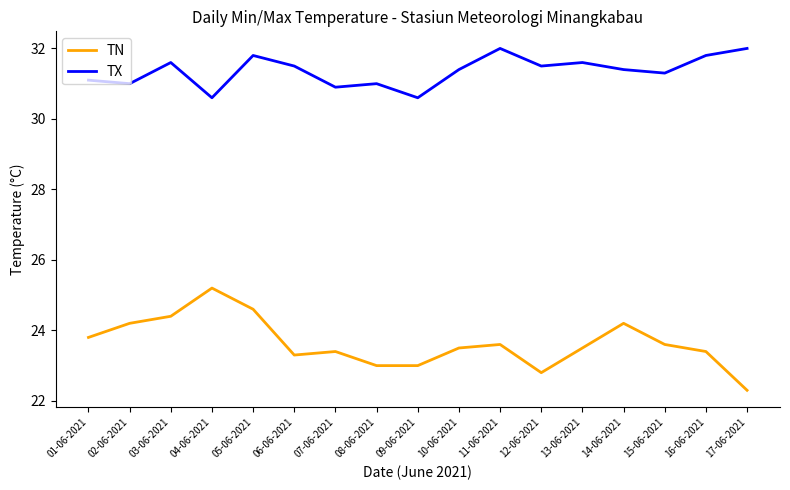

How many interior local valleys does the TX series have?

6